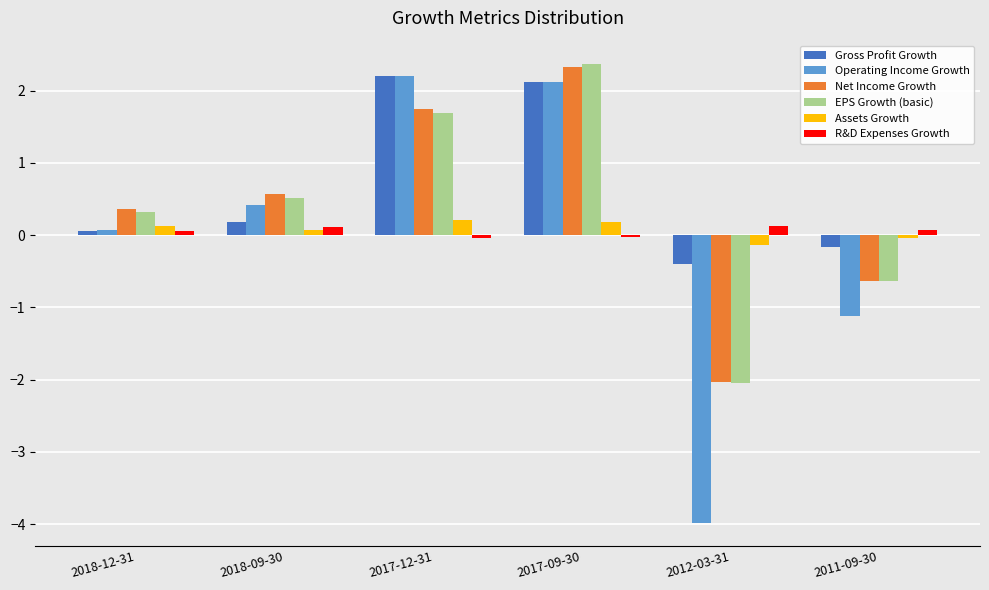

Which series changed the most between 2017-12-31 and 2012-03-31?

Operating Income Growth